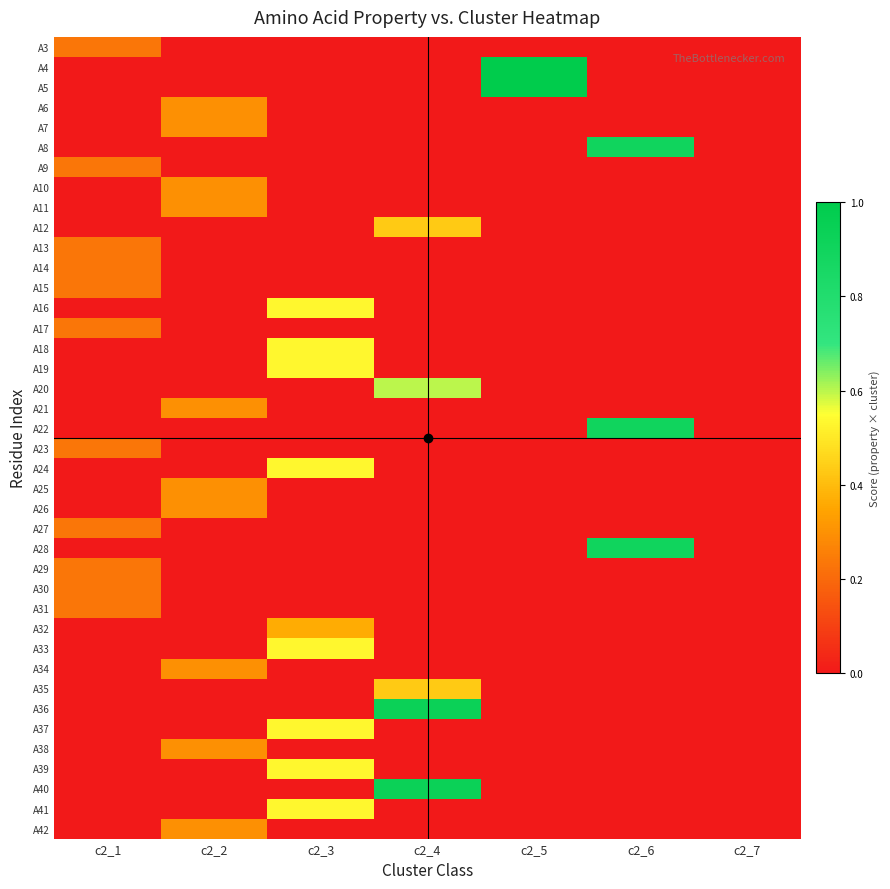

Count the number of data series in this chart.

40